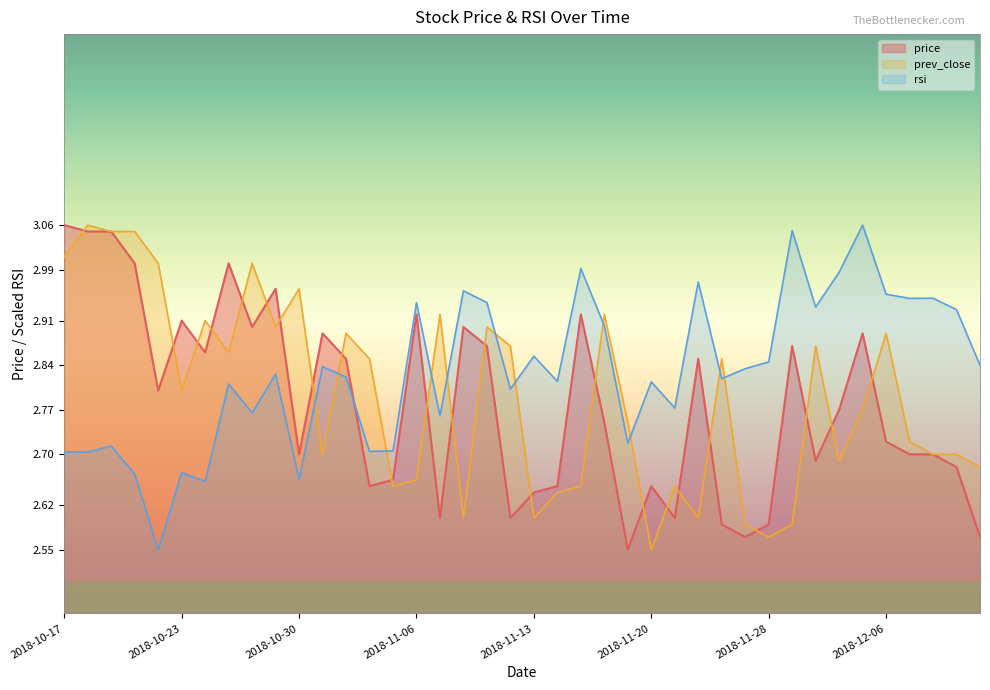

List the series in order of their peak value, highest first.

price, prev_close, rsi